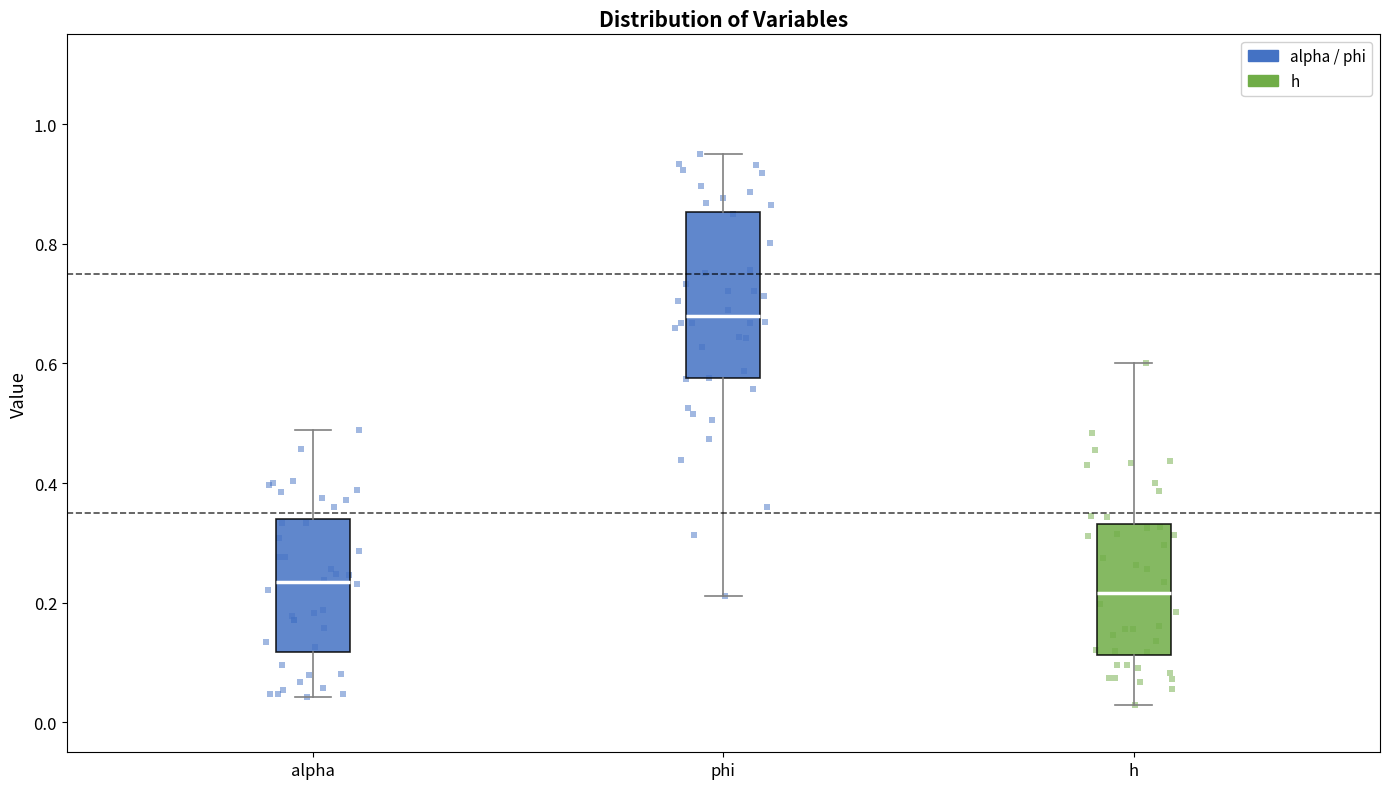

Comparing the boxes themselves (not the whiskers), which one is the tallest?

phi